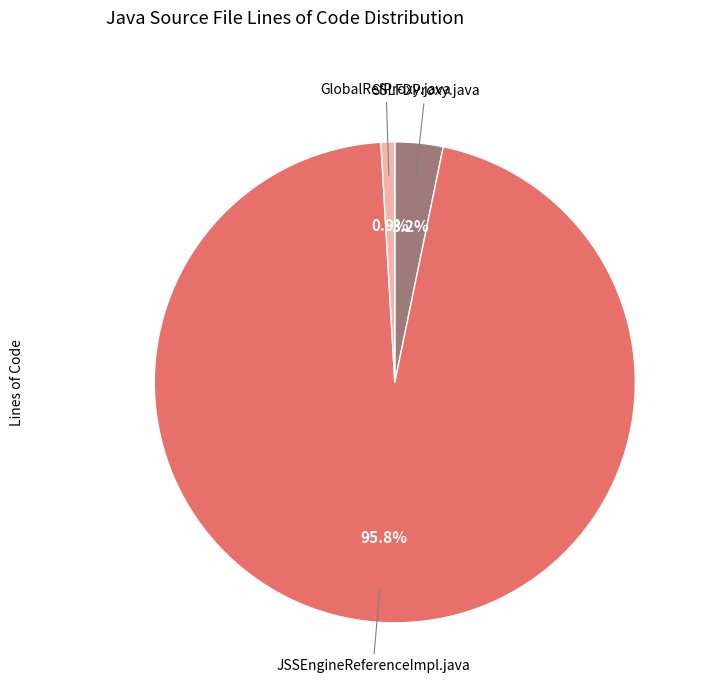

To the nearest percent, what is the combined percentage of GlobalRefProxy.java and SSLFDProxy.java?

4%